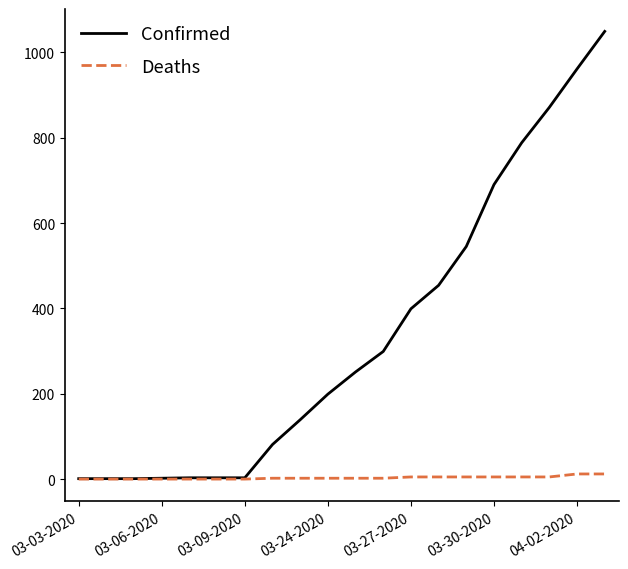

Rank the series by their average value, from highest to lowest.

Confirmed, Deaths